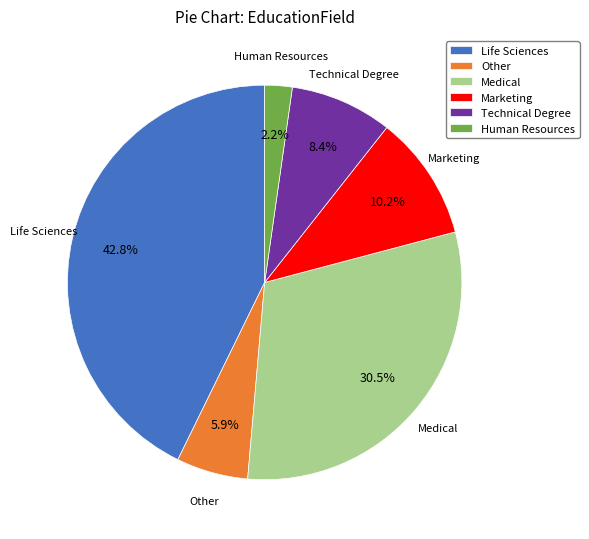

Which has a higher value, Life Sciences or Technical Degree?

Life Sciences